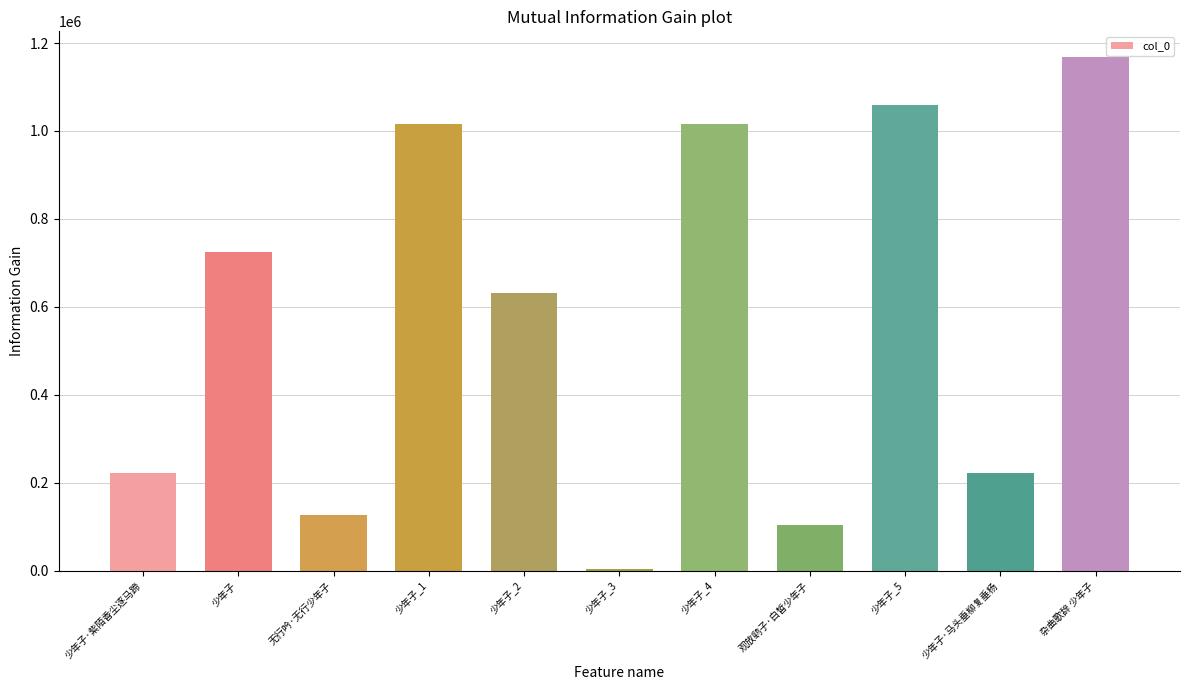

What is the change in value from 少年子·紫陌香尘逐马蹄 to 少年子·马头垂柳复垂杨?

+115